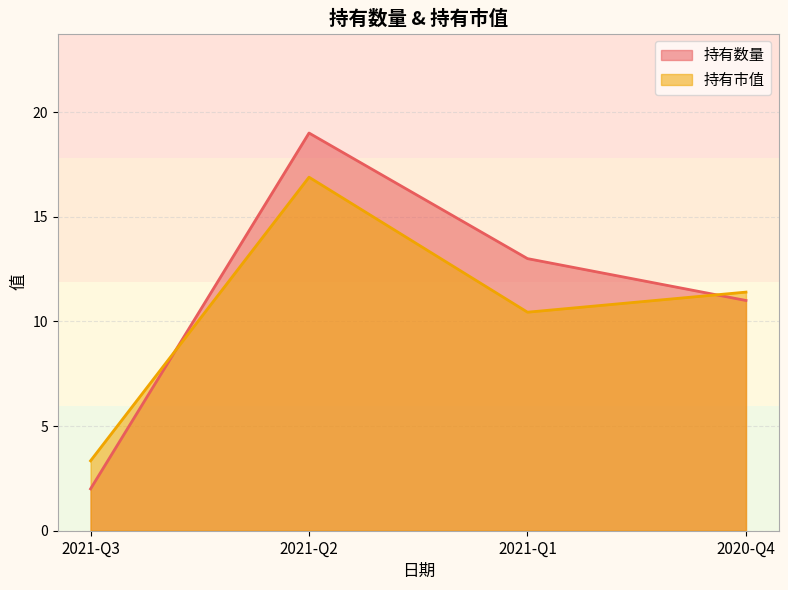

List the series in order of their overall mean, lowest first.

持有市值, 持有数量